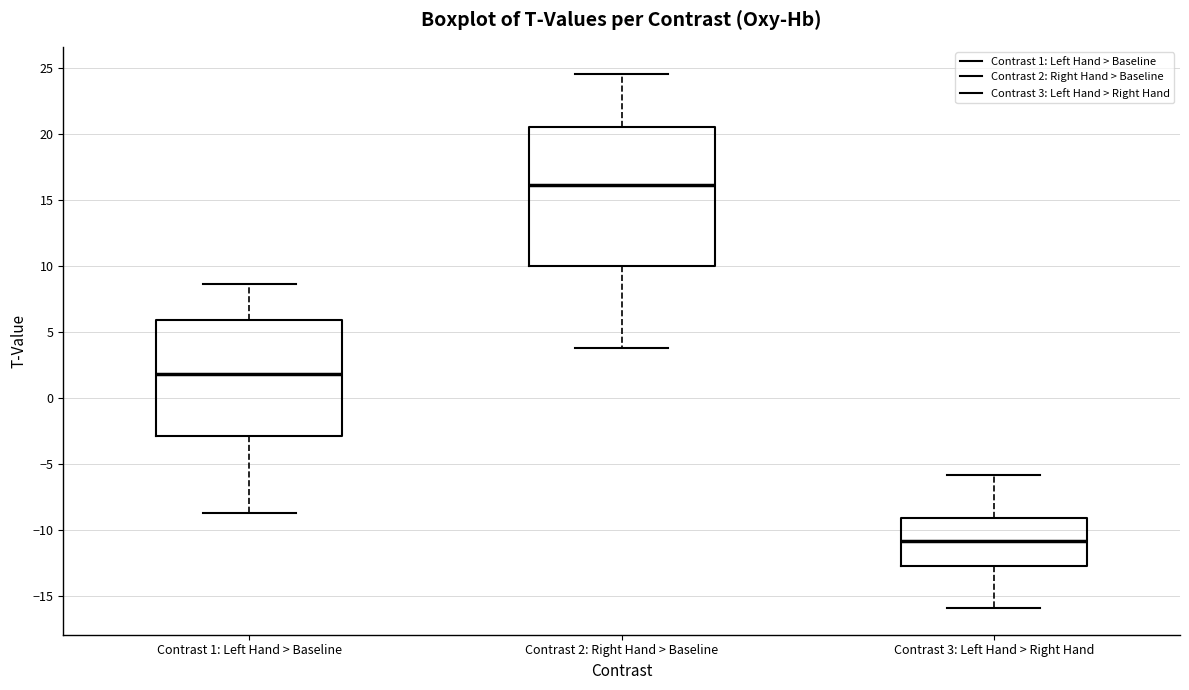

Where is the lower edge of the box for Contrast 2: Right Hand > Baseline on the y-axis? The values are not printed on the chart, so give them approximately, as read against the axis.

10.0